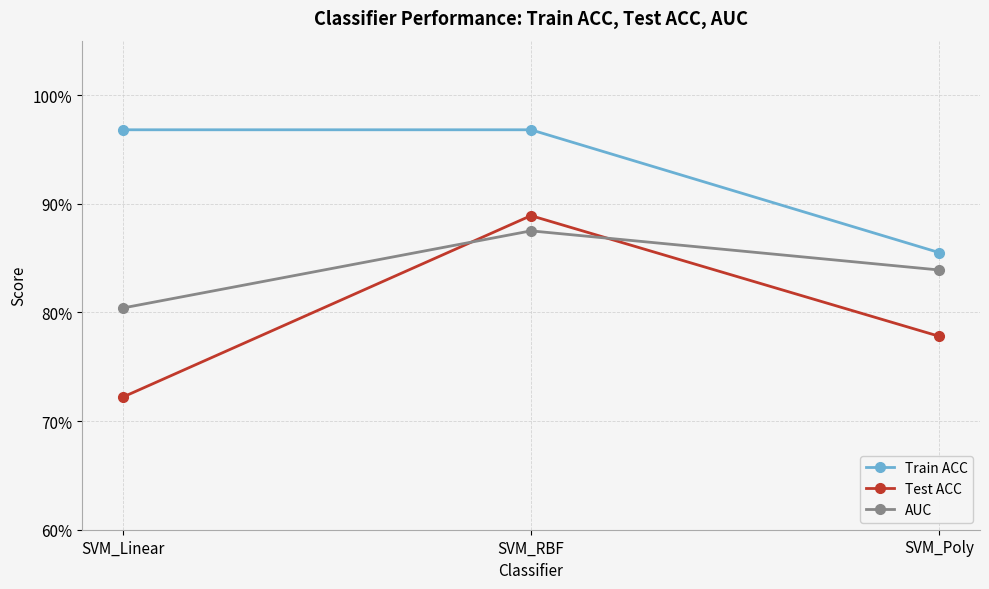

What are all the series names shown in the legend?

Train ACC, Test ACC, AUC